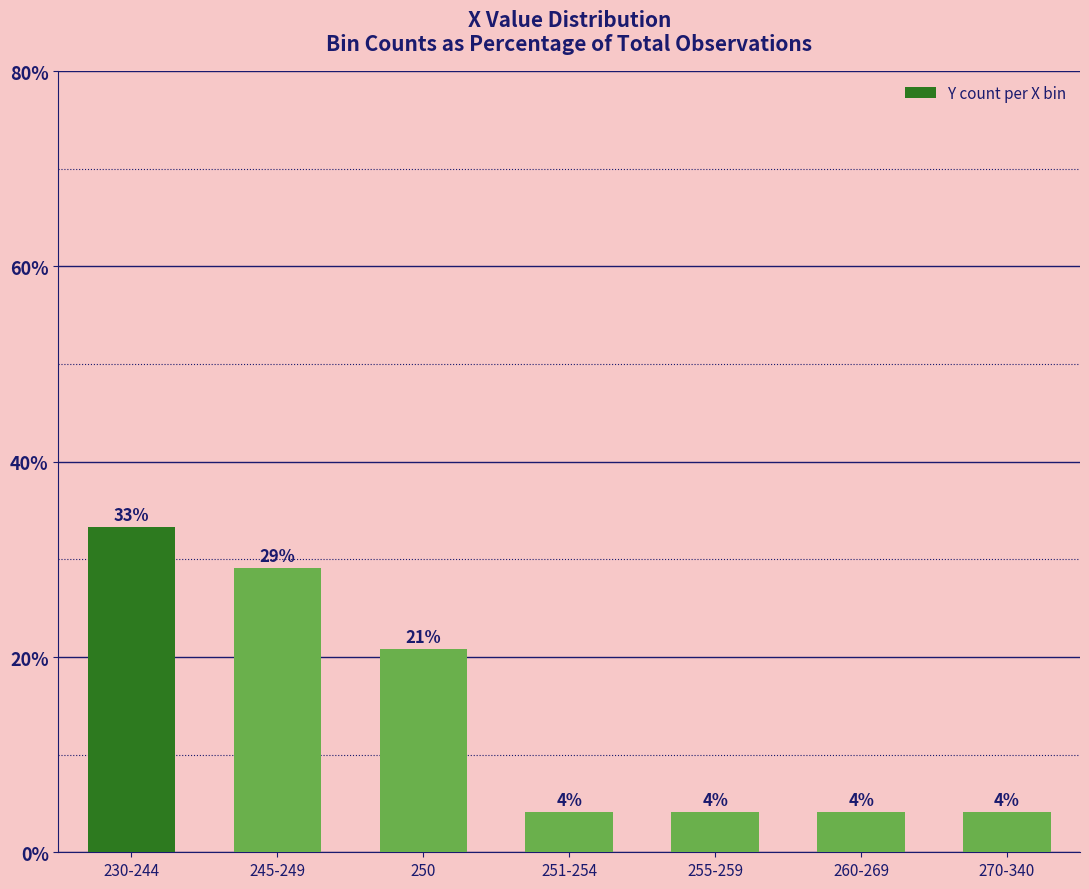

What is the sum of all values?

100.0